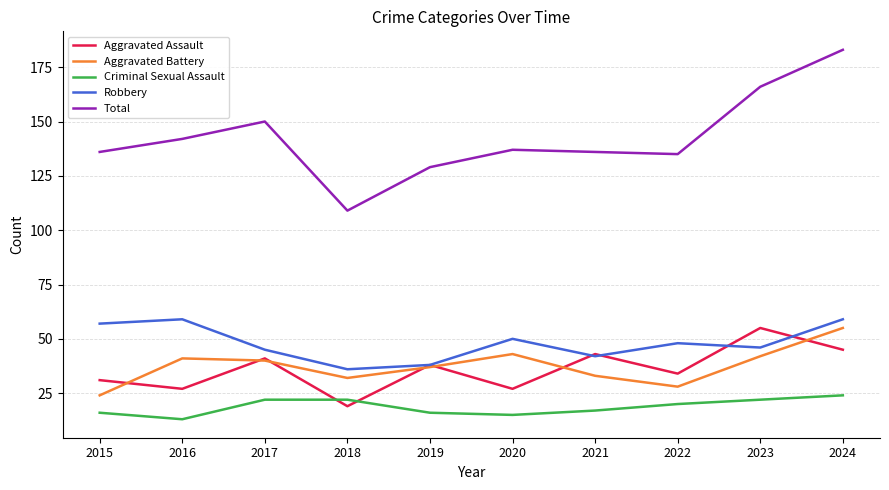

Reading right to left, list all the values displayed in this chart.

Aggravated Assault: 45	55	34	43	27	38	19	41	27	31
Aggravated Battery: 55	42	28	33	43	37	32	40	41	24
Criminal Sexual Assault: 24	22	20	17	15	16	22	22	13	16
Robbery: 59	46	48	42	50	38	36	45	59	57
Total: 183	166	135	136	137	129	109	150	142	136